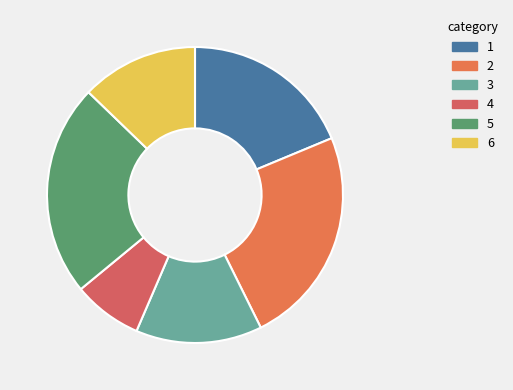

How many segments does this pie chart have?

6